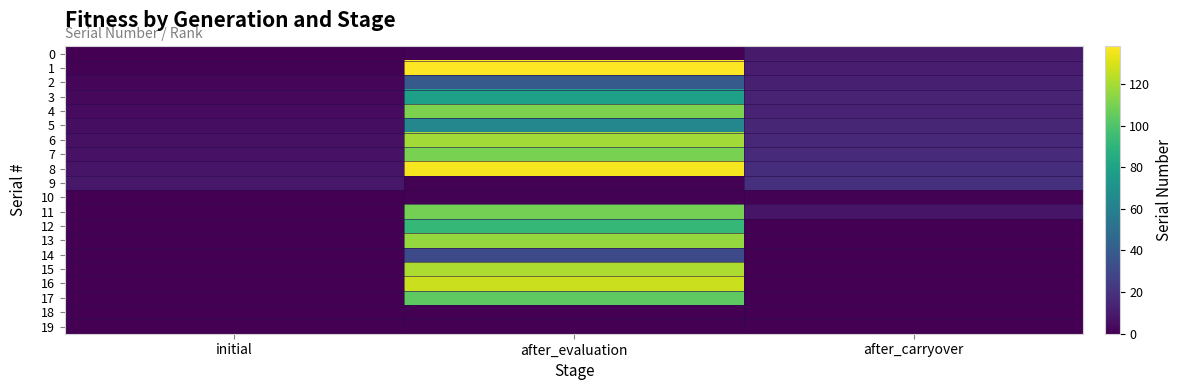

Count the number of categories in the chart.

3